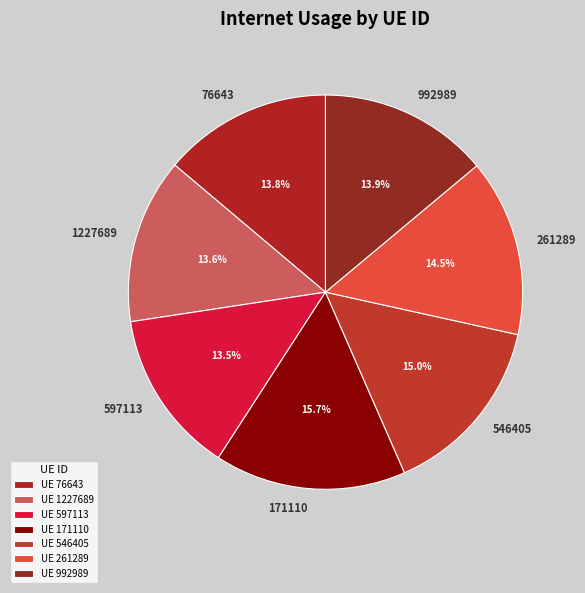

What is the total percentage of 546405 and 261289?

29.5%